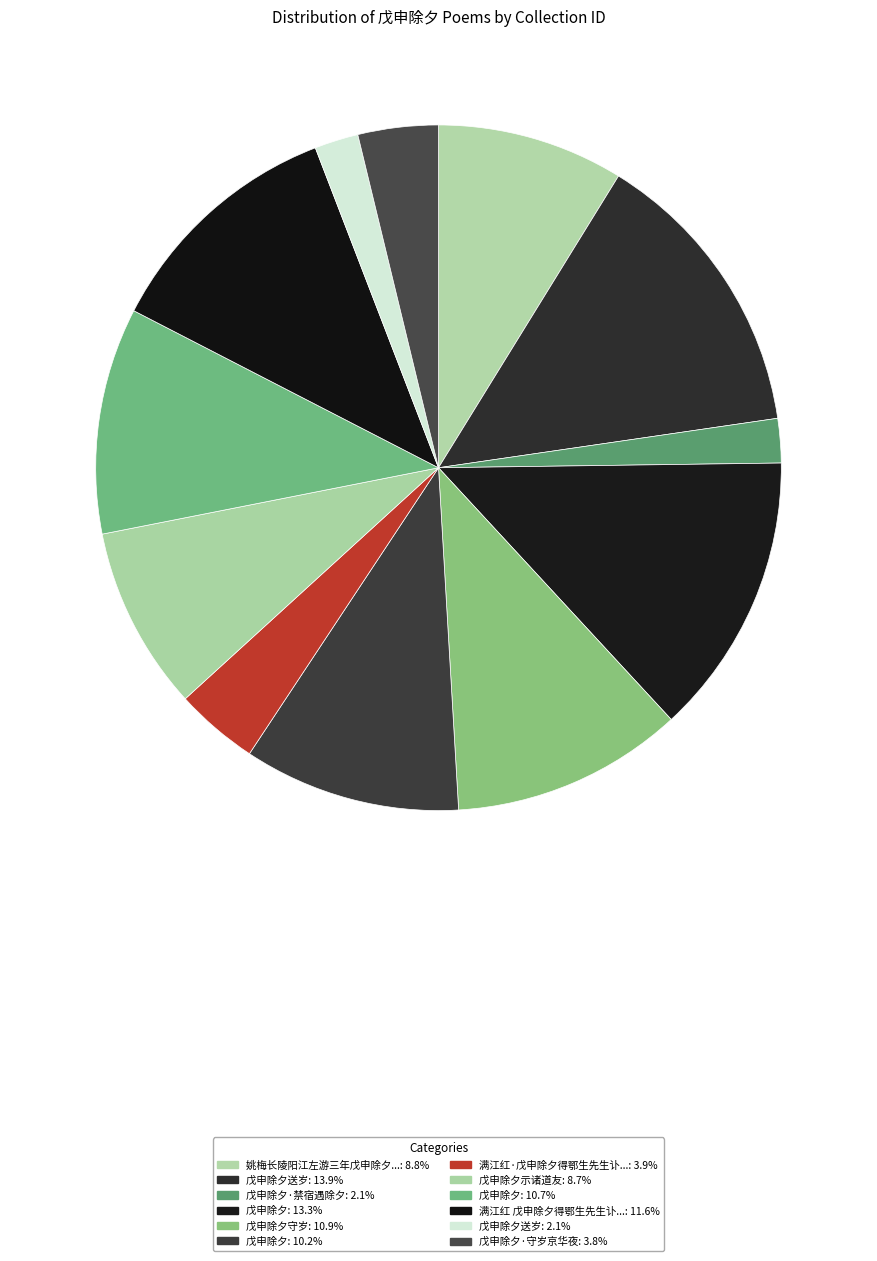

How many slices are in this pie chart?

12